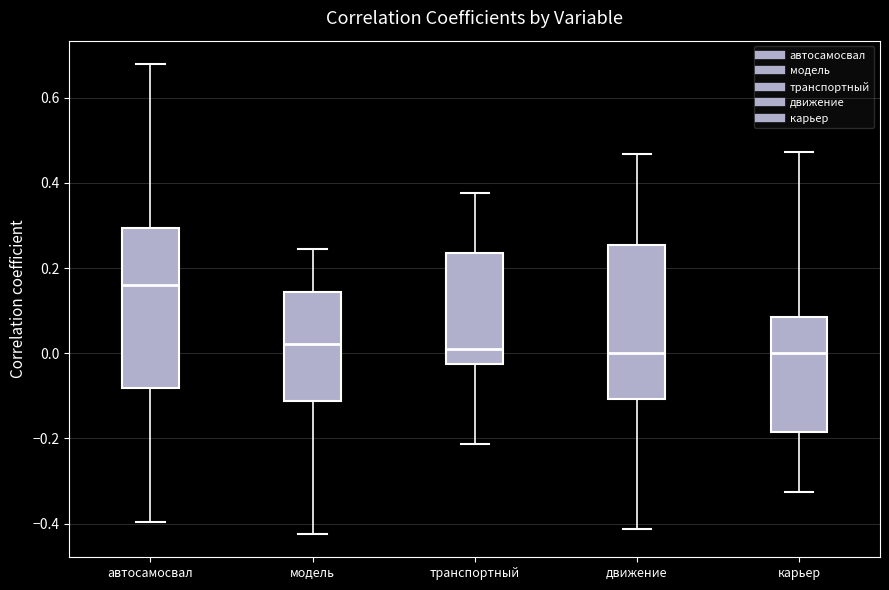

Reading left to right, transcribe this box plot: for each box, give where its median line is, the range the box spans, and where its two whiskers end, as read against the y-axis. The values are not printed on the chart, so give them approximately, as read against the axis.

автосамосвал: median 0.16, box -0.08 to 0.30, whiskers -0.40 to 0.68
модель: median 0.02, box -0.12 to 0.14, whiskers -0.42 to 0.24
транспортный: median 0.02, box -0.02 to 0.24, whiskers -0.22 to 0.38
движение: median 0.00, box -0.10 to 0.26, whiskers -0.42 to 0.46
карьер: median 0.00, box -0.18 to 0.08, whiskers -0.32 to 0.48